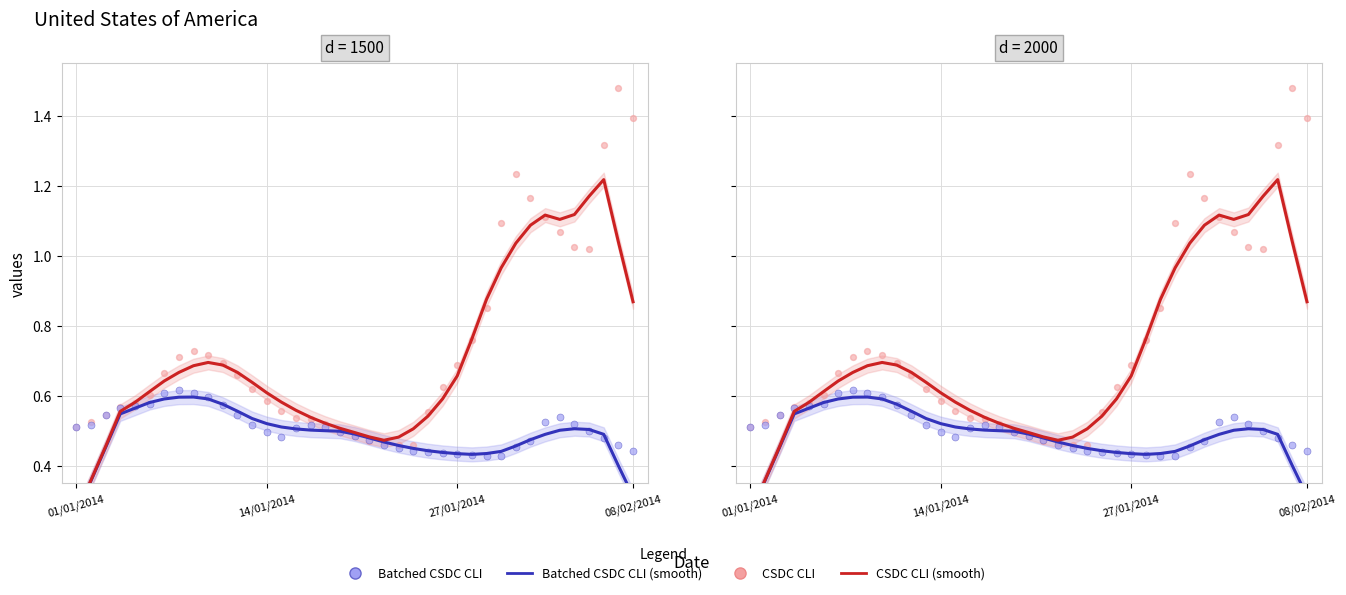

Which series has the largest total across all categories?

CSDC CLI